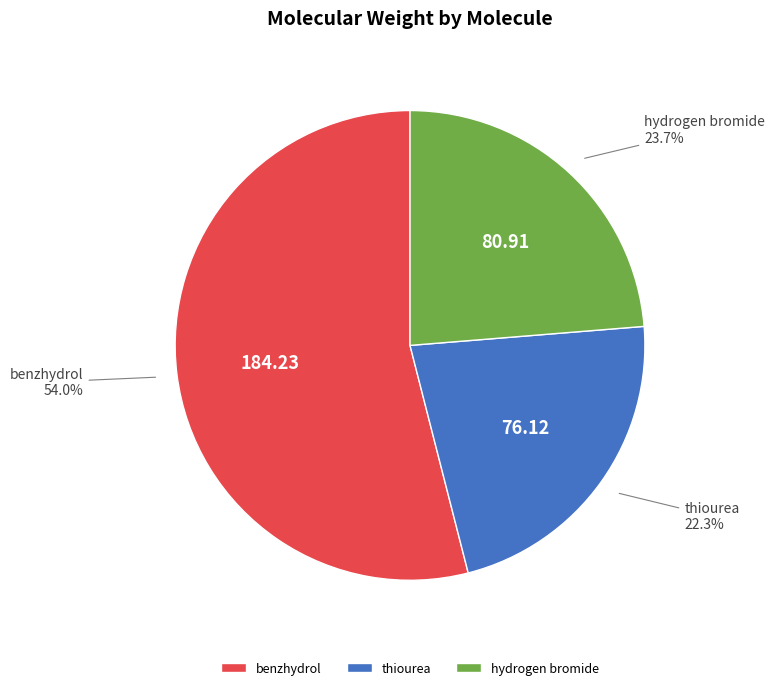

What is the ratio of the value at thiourea to the value at hydrogen bromide?

0.9